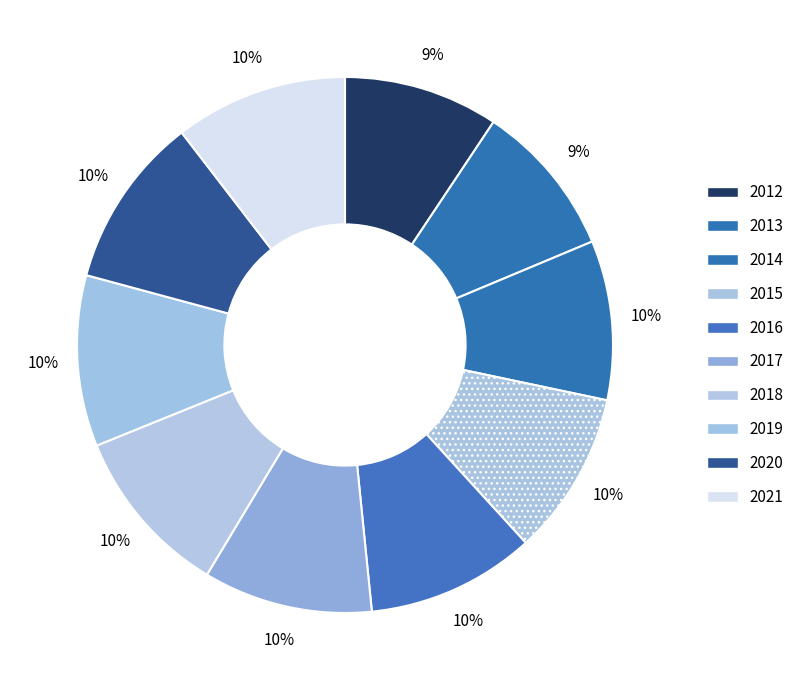

How many segments does this pie chart have?

10